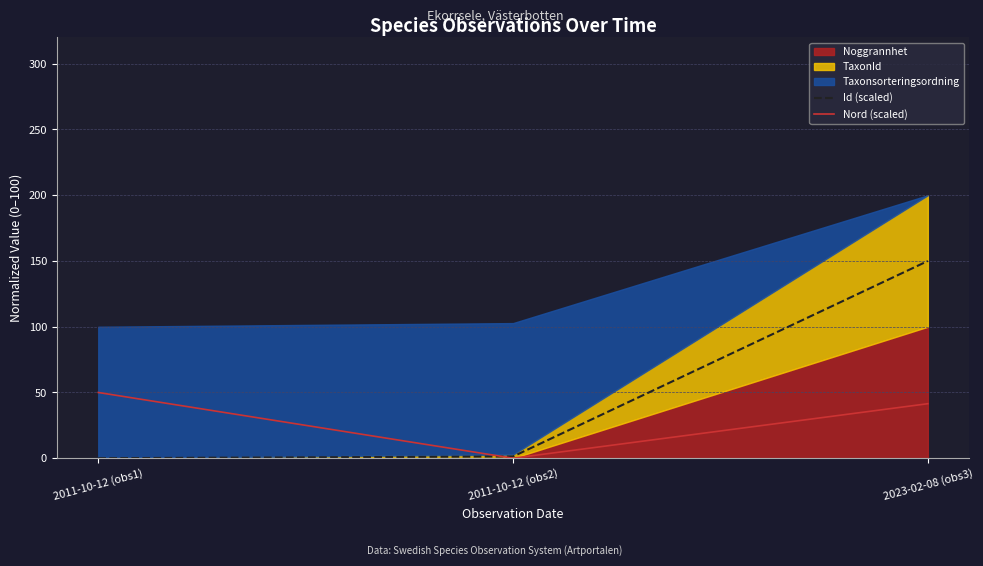

Is the value of Id (scaled) at 2011-10-12 (obs2) greater than the value of Nord (scaled) at 2011-10-12 (obs1)?

No